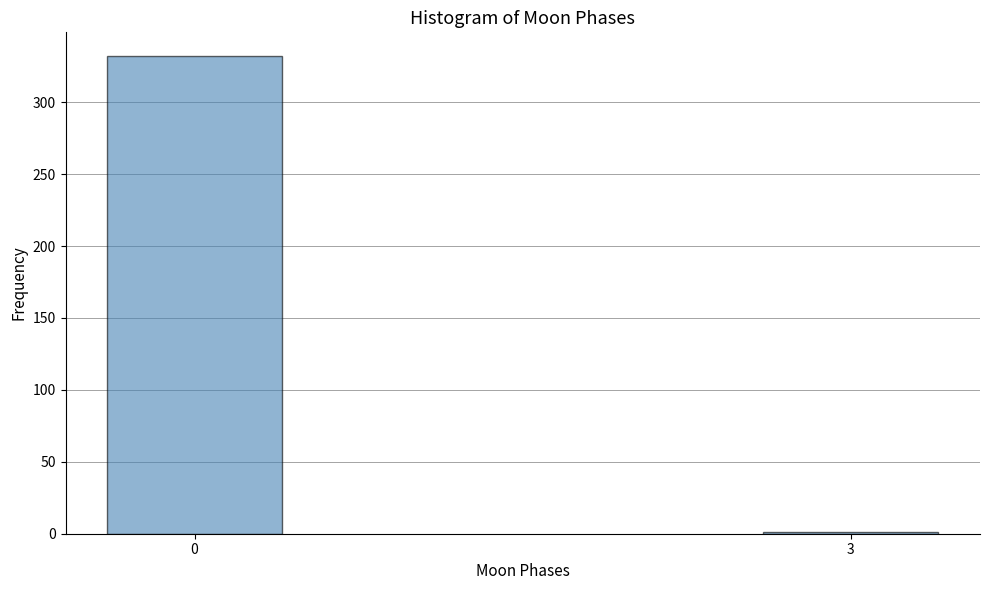

Reading left to right, extract all data points from this chart.

0=332	3=1